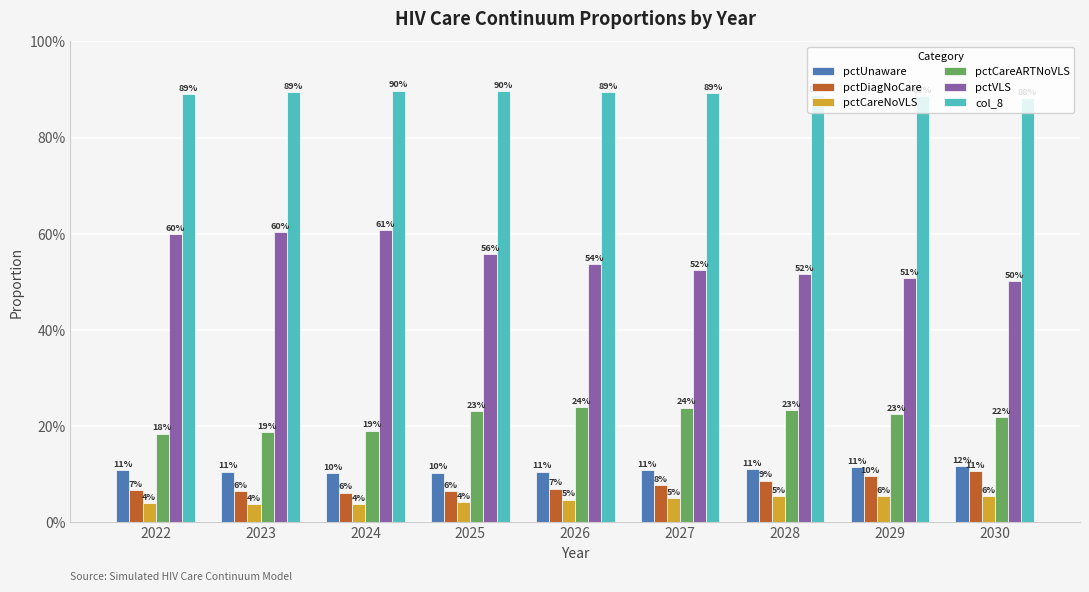

What is the value of the pctCareARTNoVLS bar at the 9th from the left?

0.2